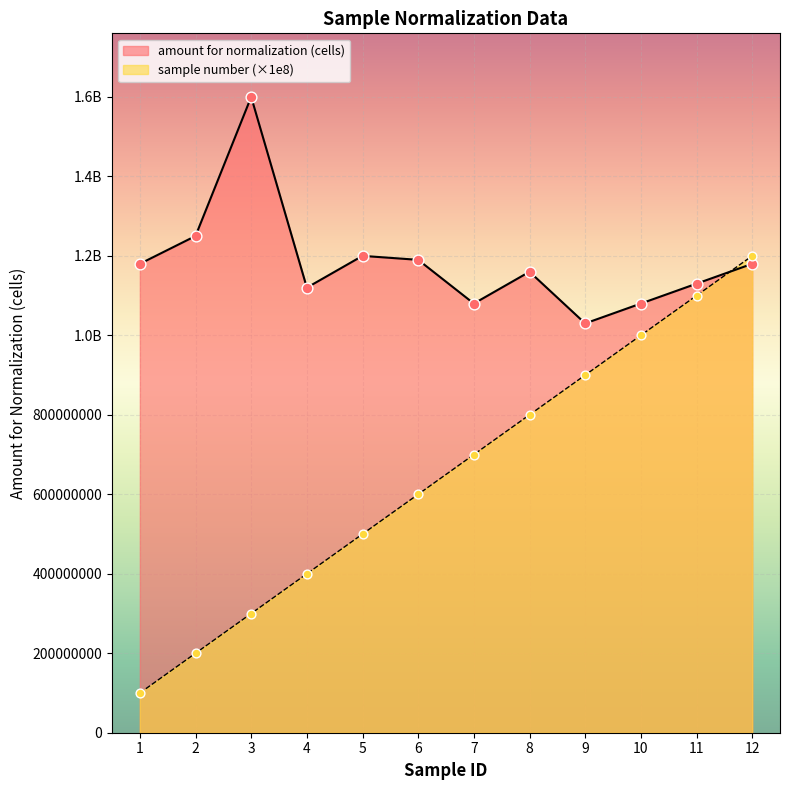

At which category is the sum across all series the highest?

12